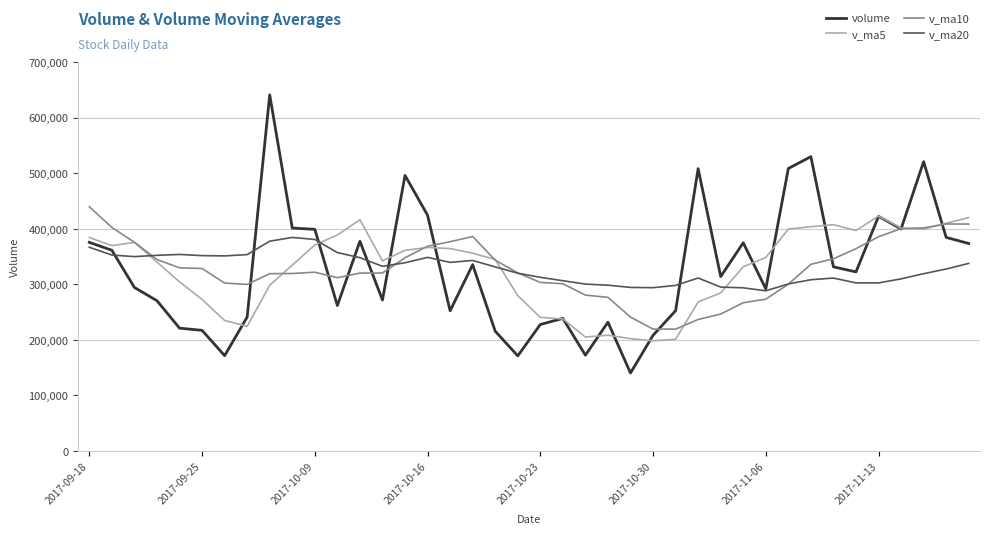

What is the smallest value displayed?

140292.7